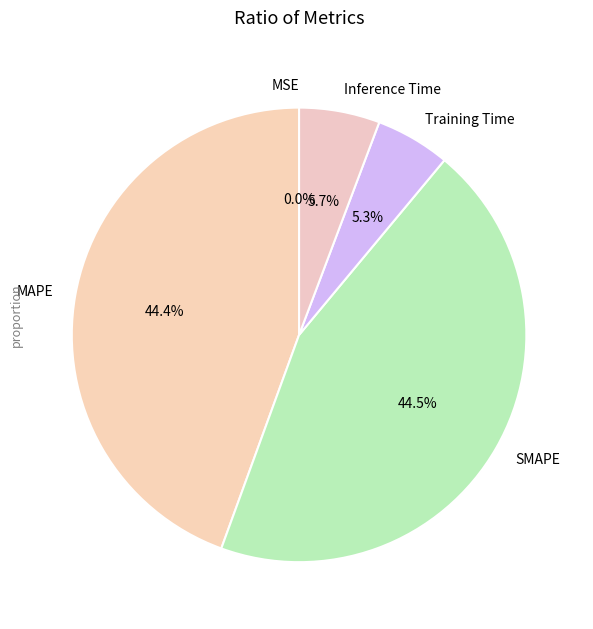

What percentage do MAPE and Training Time together represent?

49.7%